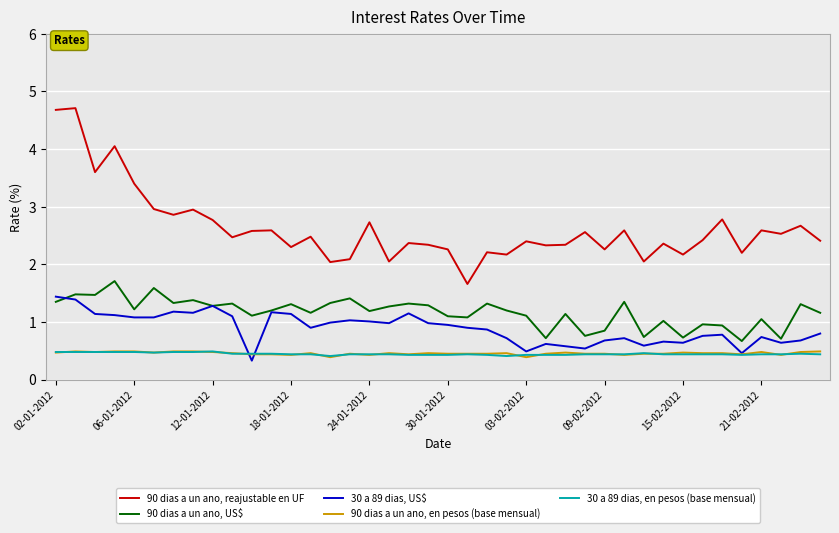

Which series has the widest spread of values?

90 dias a un ano, reajustable en UF